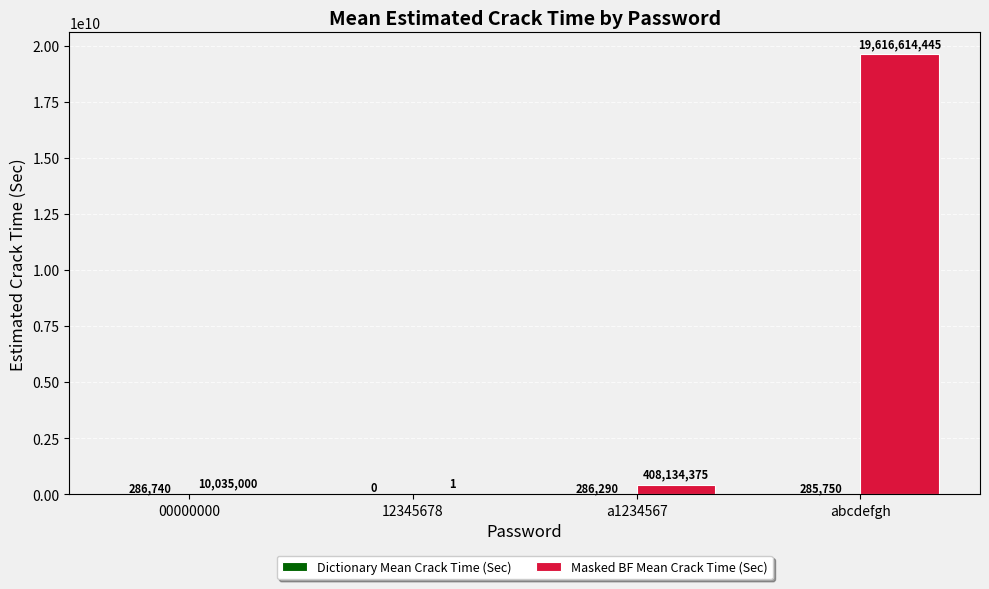

Which label corresponds to the largest value in the chart?

abcdefgh